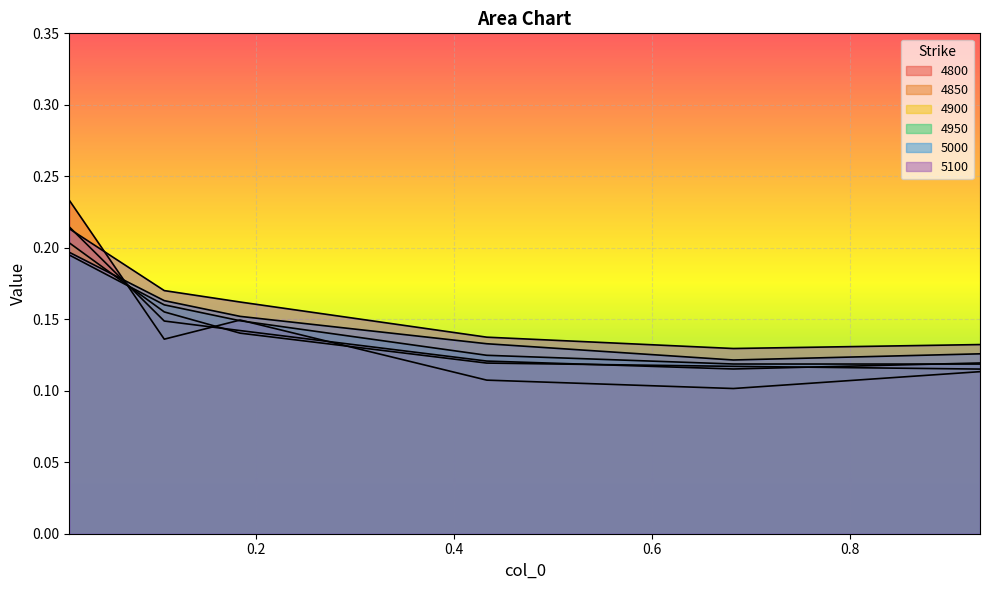

How many lines are shown in the chart?

6